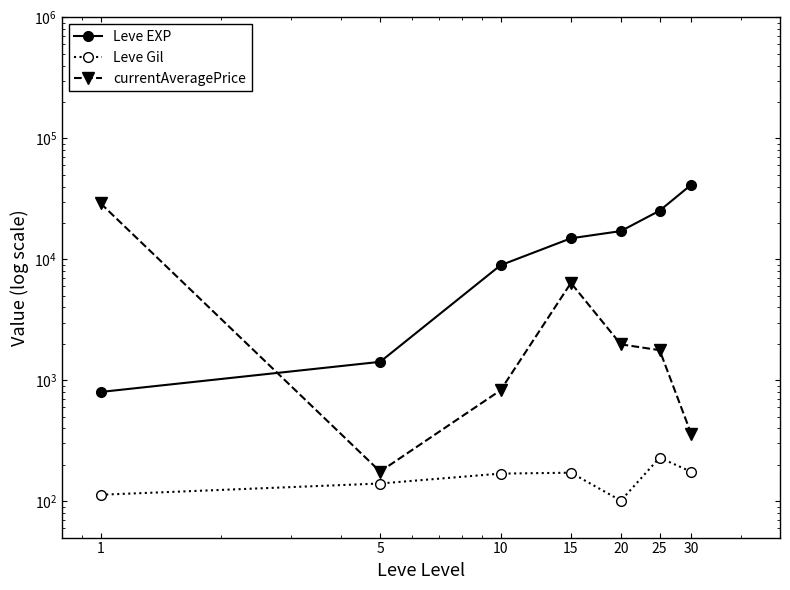

What is the difference between the highest and lowest values at 1?

28887.0